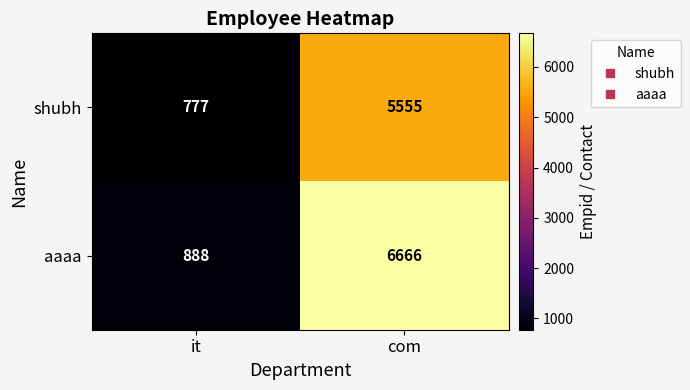

What is the maximum value shown in the chart?

6666